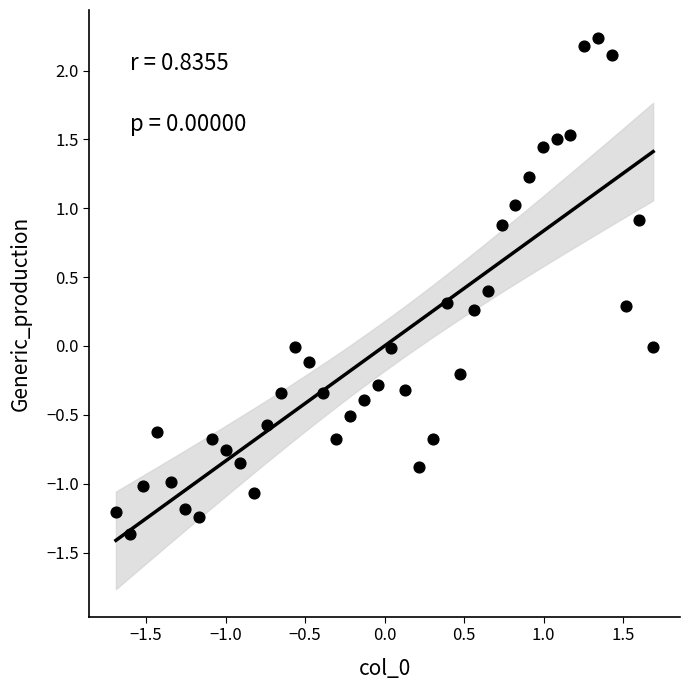

What is the range of Y values (max minus min)?

3.6